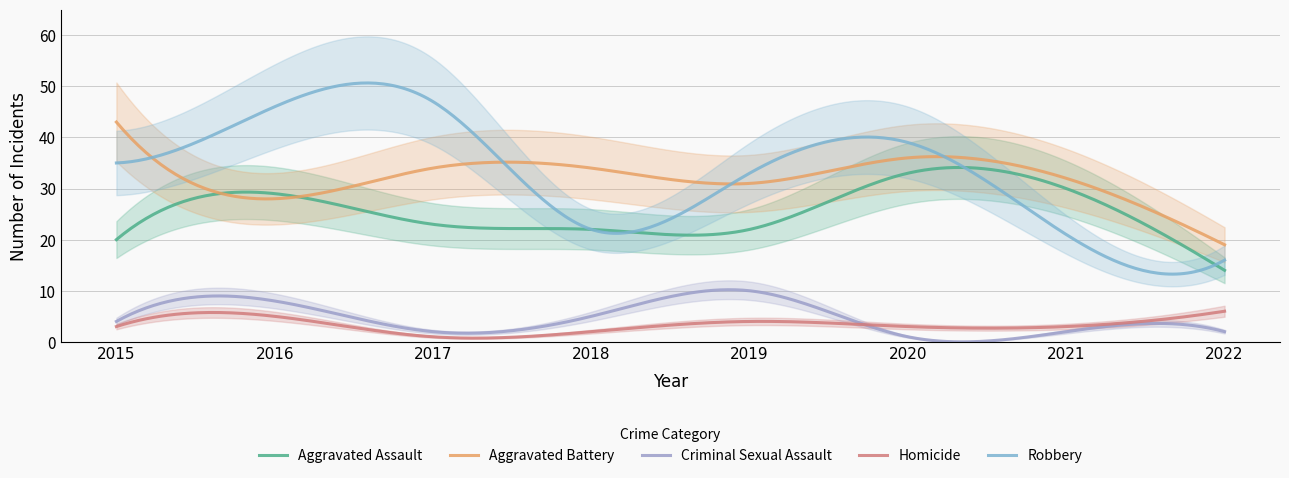

Is it true that Aggravated Assault equals 14 at 2022?

True